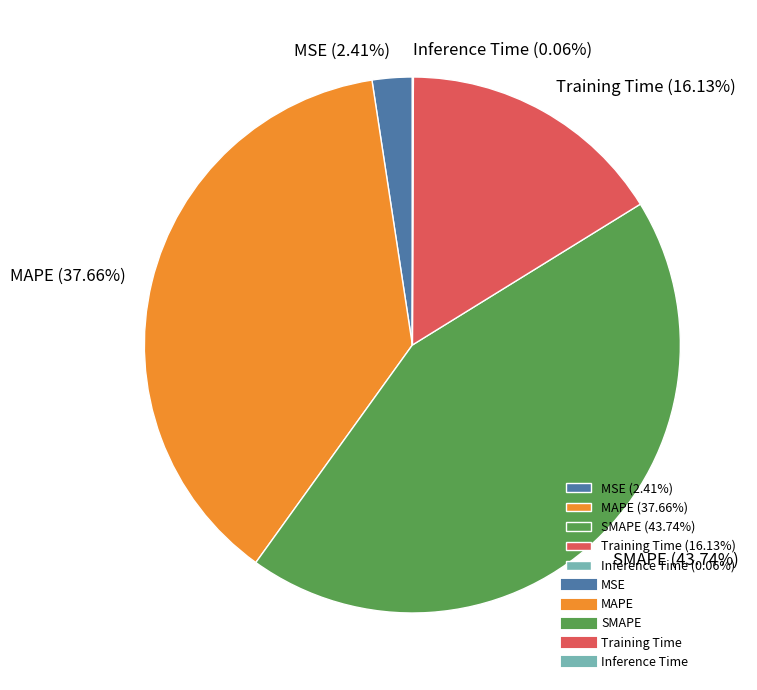

Does any single category account for the majority?

No